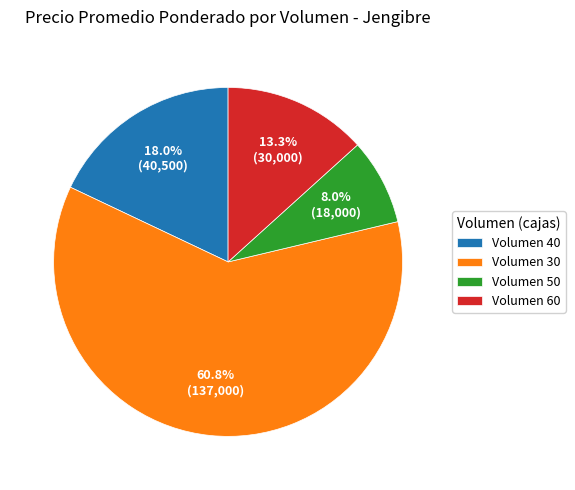

What portion of the pie excludes Volumen 60?

86.7%